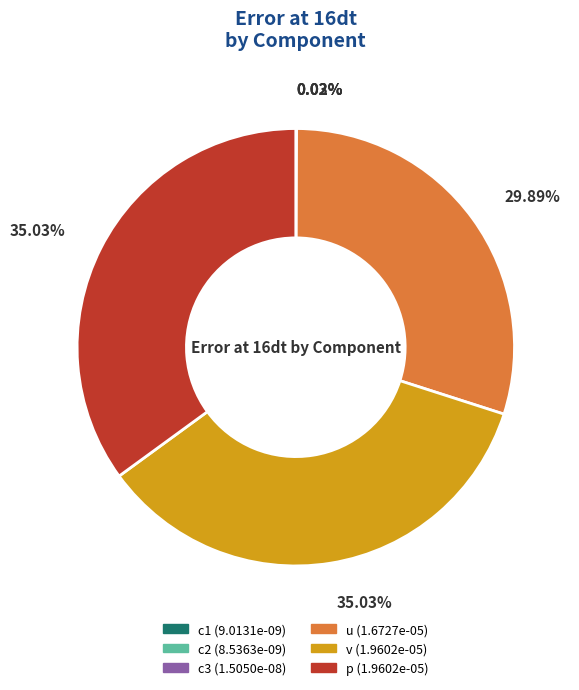

Does v account for over 50% of the chart?

No